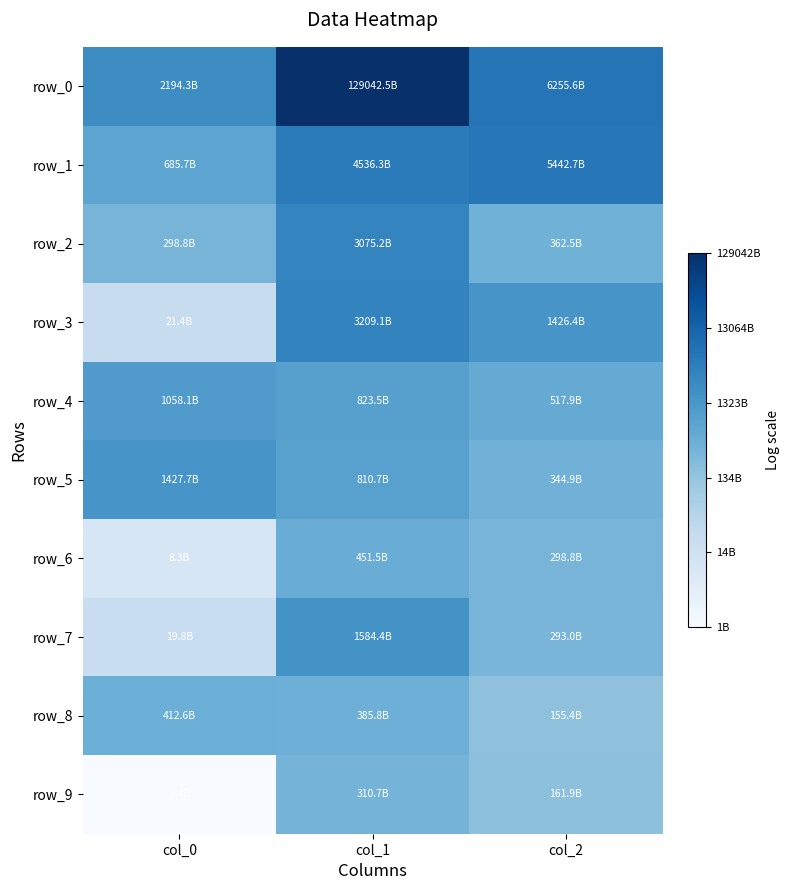

Reading right to left, what are all the values shown in this chart?

row_0: col_2=29.5	col_1=32.5	col_0=28.4
row_1: col_2=29.3	col_1=29.1	col_0=27.3
row_2: col_2=26.6	col_1=28.8	col_0=26.4
row_3: col_2=28.0	col_1=28.8	col_0=23.8
row_4: col_2=27.0	col_1=27.4	col_0=27.7
row_5: col_2=26.6	col_1=27.4	col_0=28.0
row_6: col_2=26.4	col_1=26.8	col_0=22.8
row_7: col_2=26.4	col_1=28.1	col_0=23.7
row_8: col_2=25.8	col_1=26.7	col_0=26.7
row_9: col_2=25.8	col_1=26.5	col_0=21.0